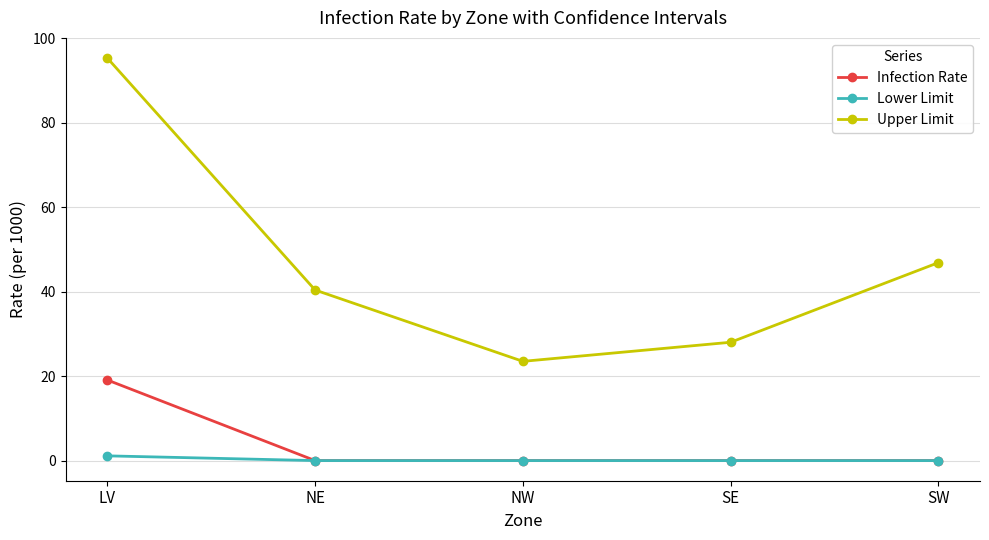

Reading left to right, extract all data points from this chart.

Infection Rate: 19.1	0.0	0.0	0.0	0.0
Lower Limit: 1.1	0.0	0.0	0.0	0.0
Upper Limit: 95.3	40.4	23.5	28.0	46.9